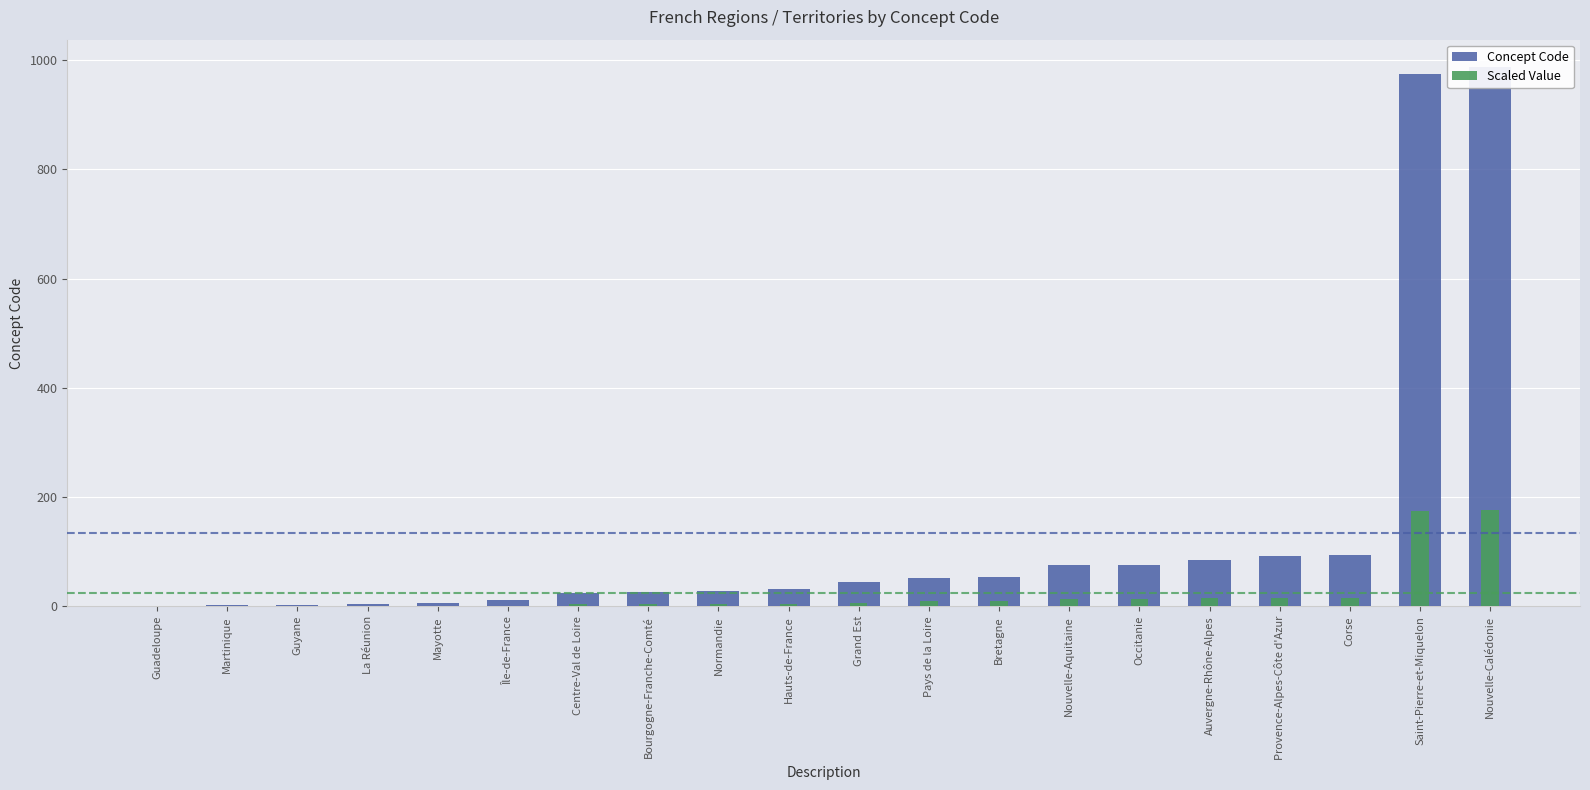

What are all the series names shown in the legend?

Concept Code, Scaled Value